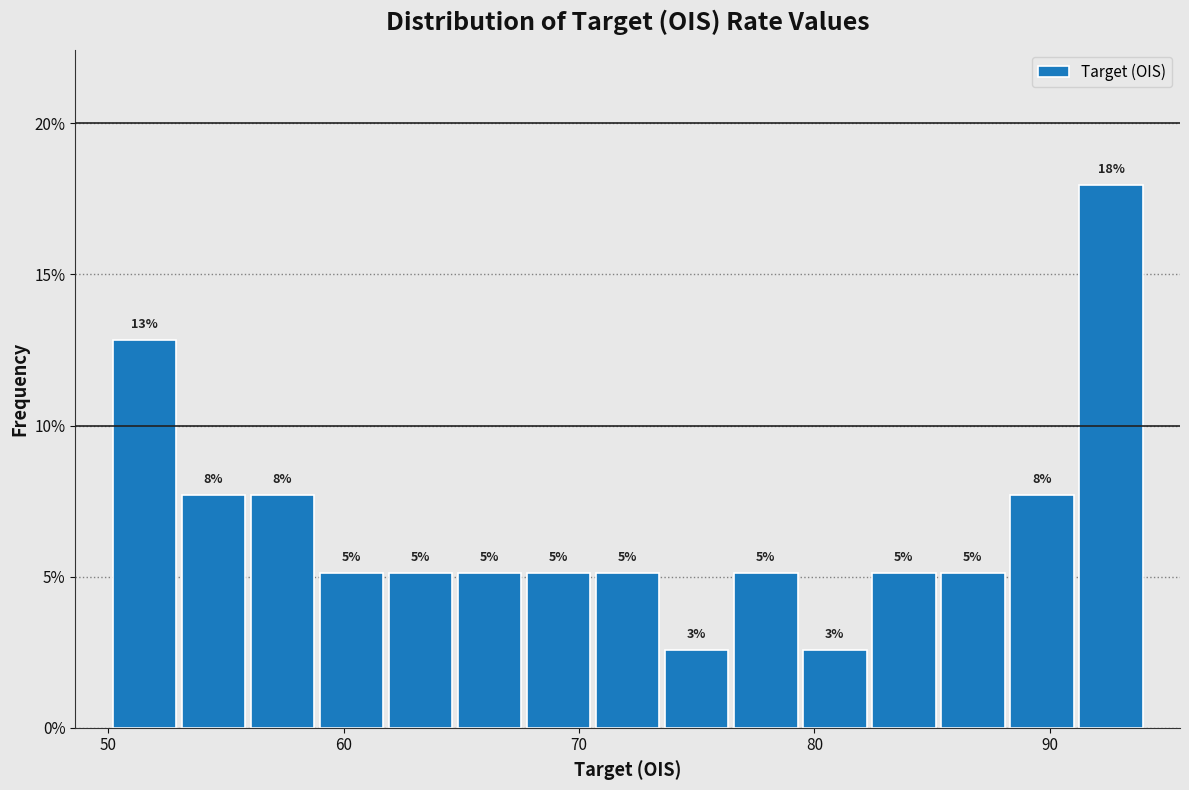

Read against the x-axis, roughly where is the centre of the tallest bar?

93